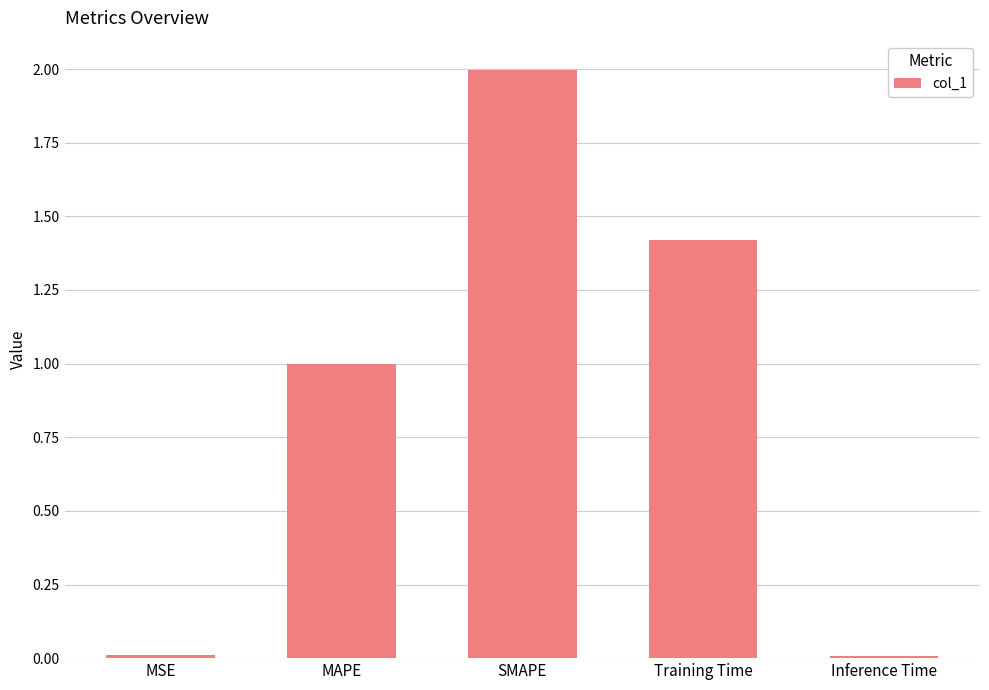

What is the maximum value shown in the chart?

2.0